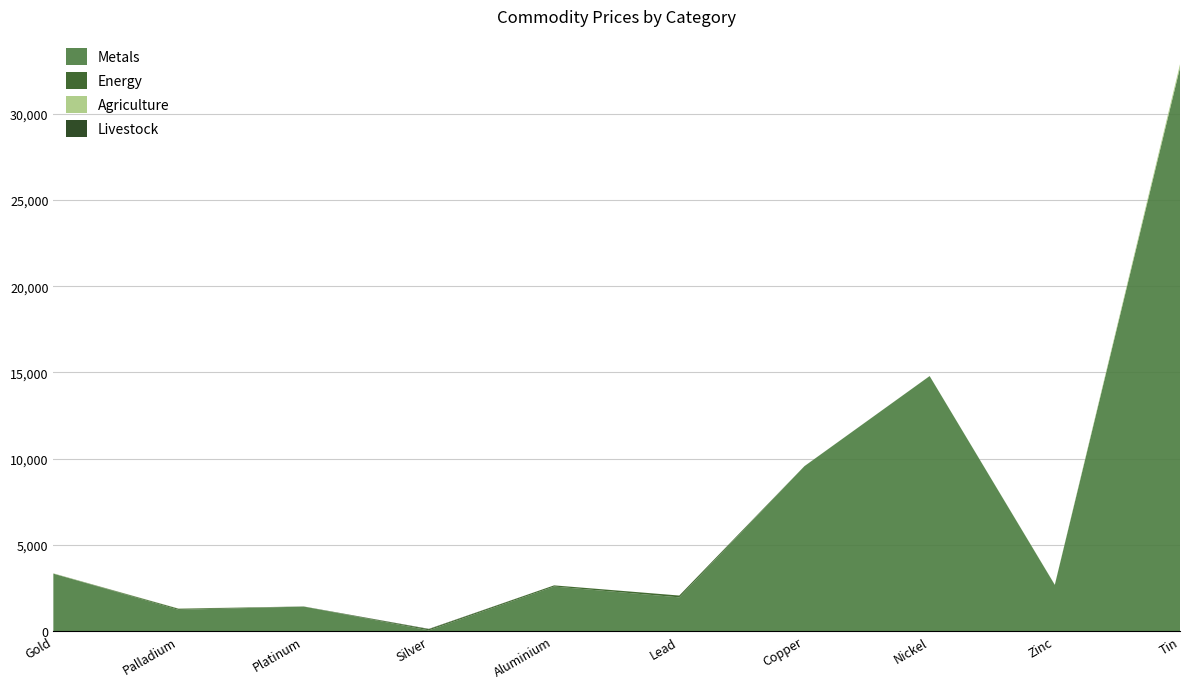

Reading left to right, extract all data points from this chart.

Metals: 3325.9	1228.5	1417.5	37.8	2580.0	1951.8	9562.0	14786.5	2676.8	32674.0
Energy: 3.6	63.4	2.1	68.4	66.5	104.5	0.0	0.0	0.0	0.0
Agriculture: 13.3	9.4	1.5	1.0	1.0	0.7	3.7	4.0	10.1	199.8
Livestock: 2.2	1.1	3.3	17.5	0.0	0.0	0.0	0.0	0.0	0.0